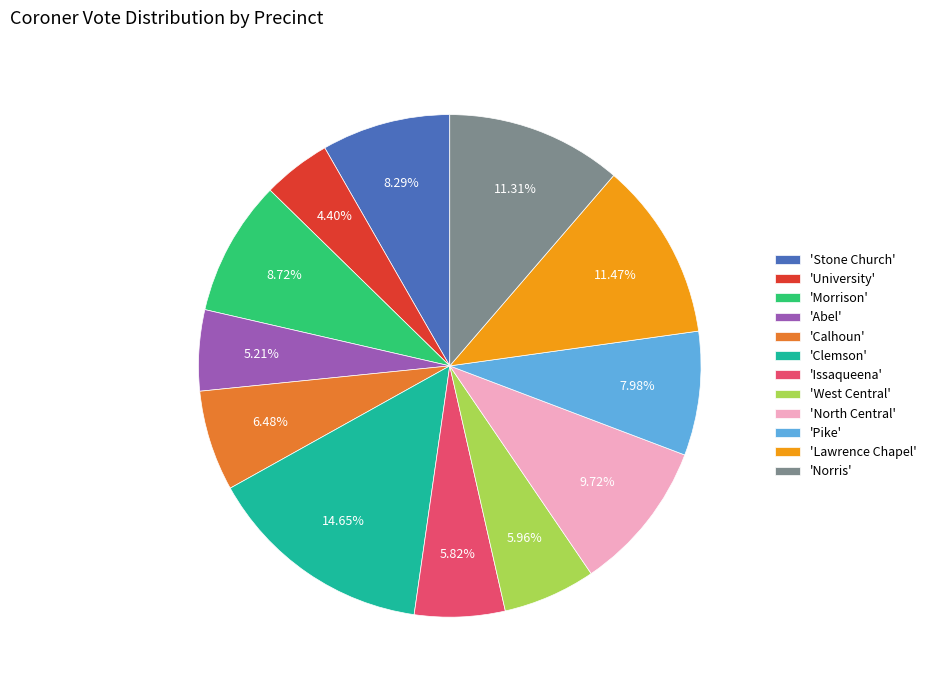

Is there a majority slice in this chart?

No